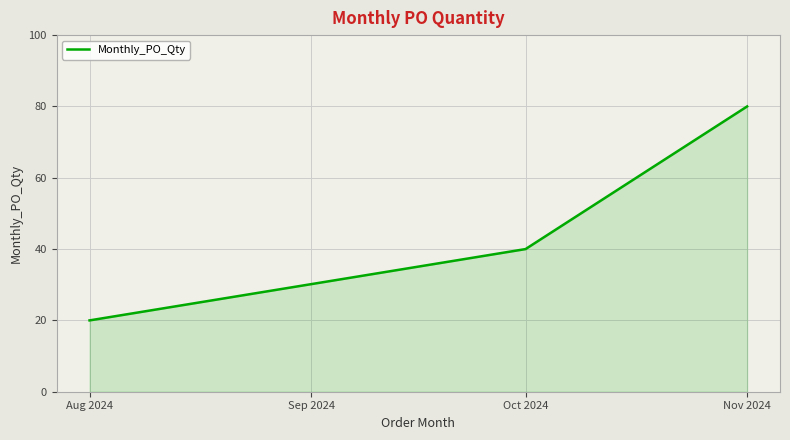

What is the minimum value shown in the chart?

20